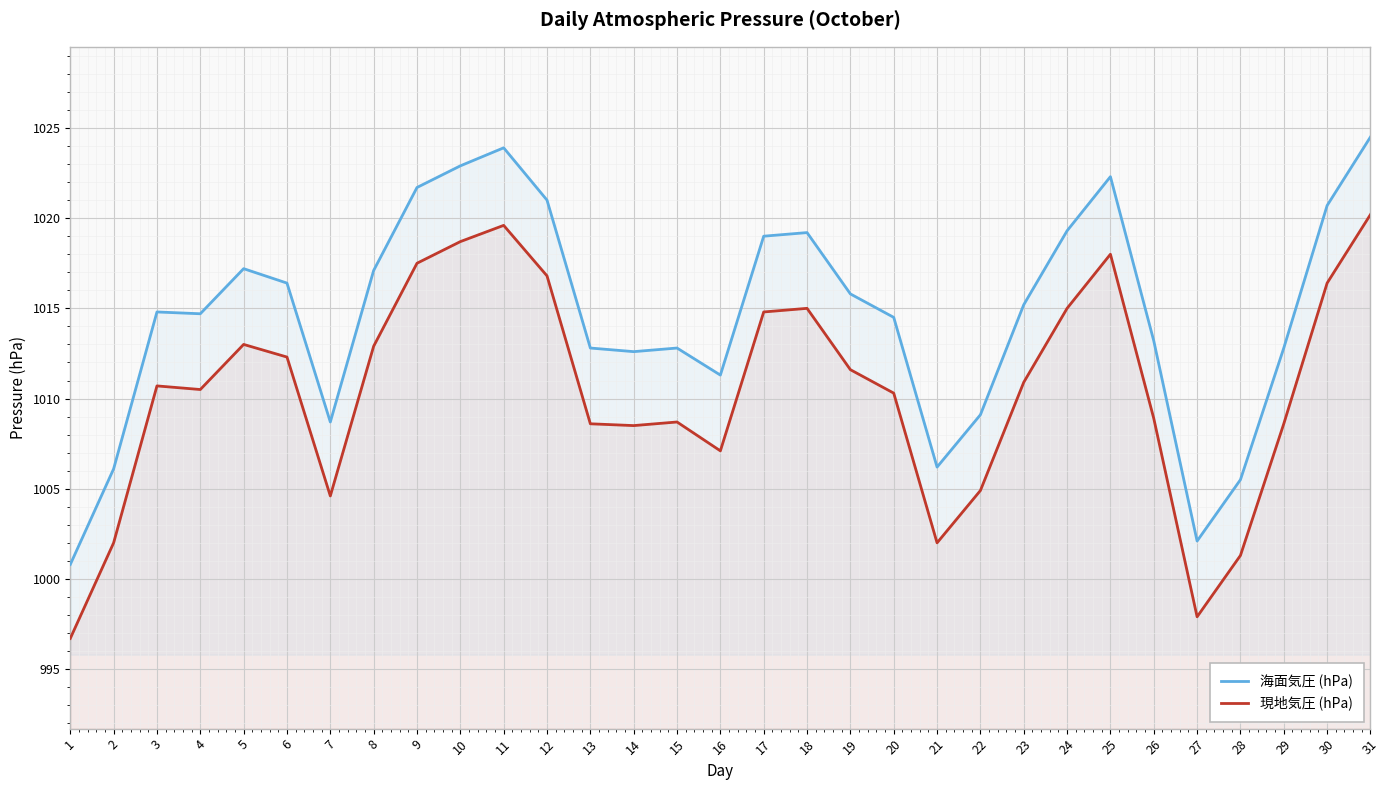

What is the minimum value for 現地気圧 (hPa)?

996.7